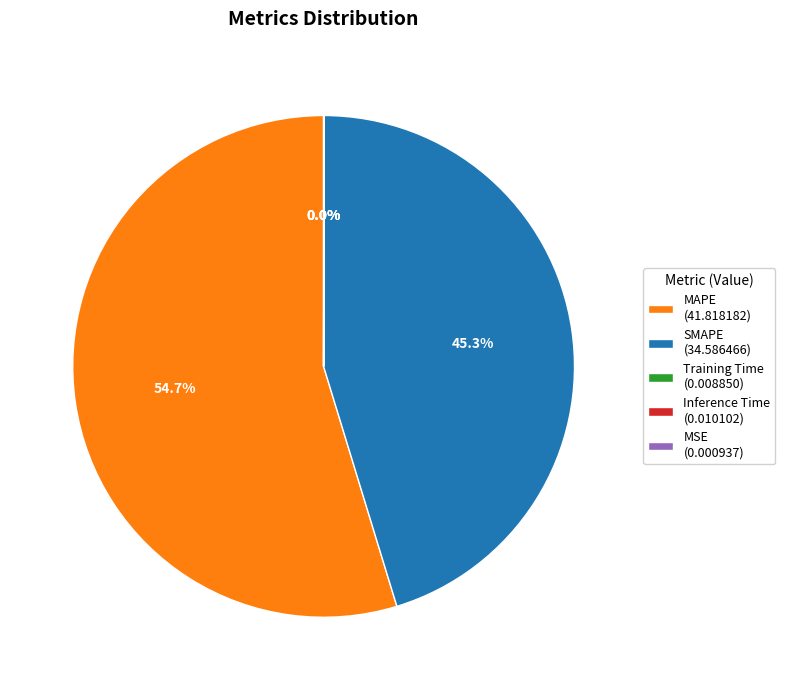

Does MAPE (41.818182) represent more than half of the total?

Yes